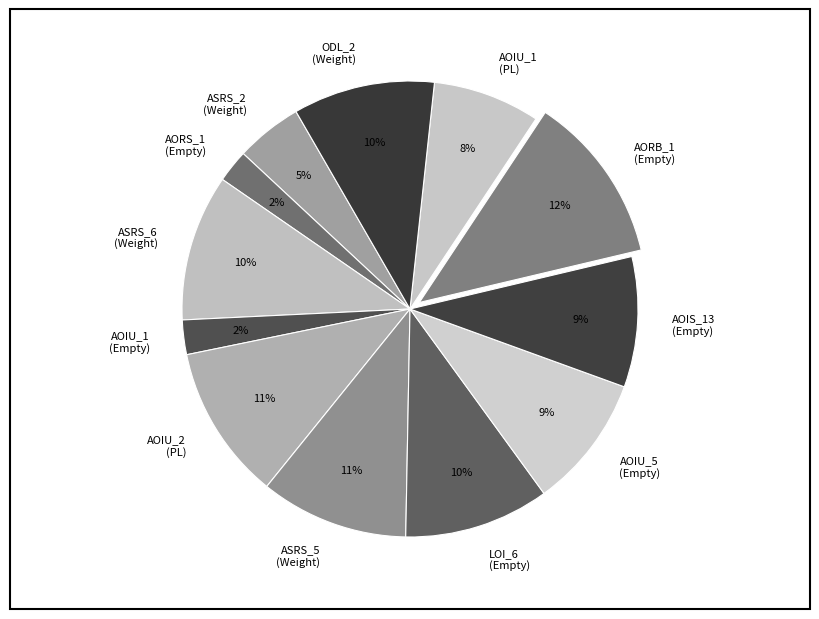

What percentage is the AOIU_1 (PL) slice, to the nearest percent?

8%